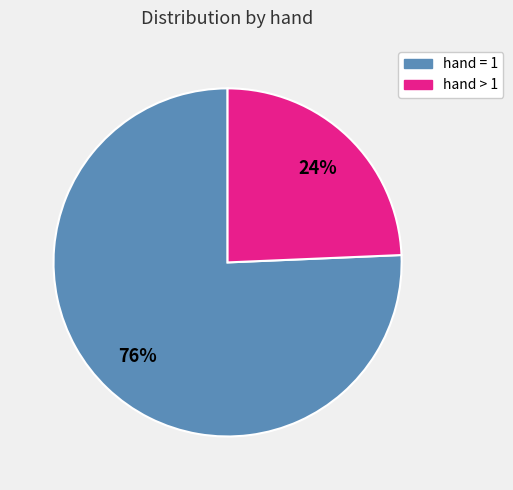

To the nearest percent, what is the average slice percentage?

50%